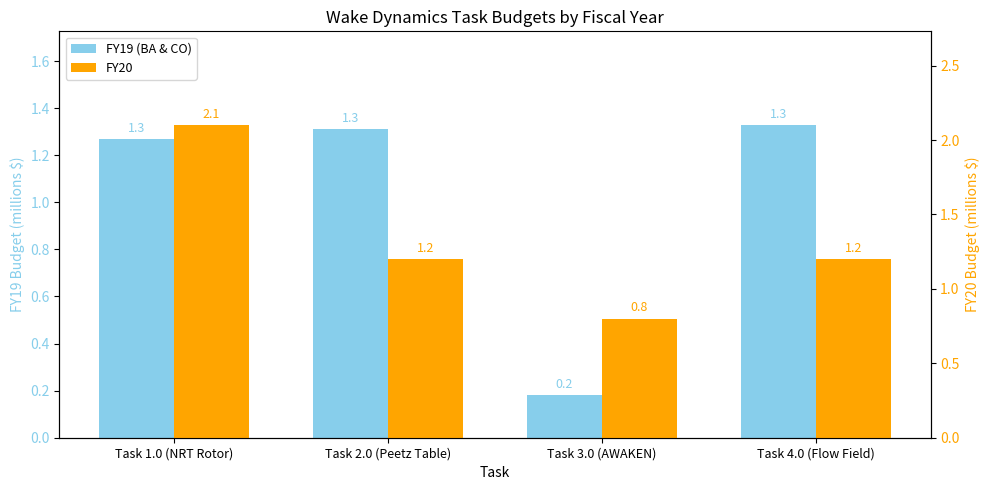

What is the label of the 2nd bar from the left?

Task 2.0 (Peetz Table)